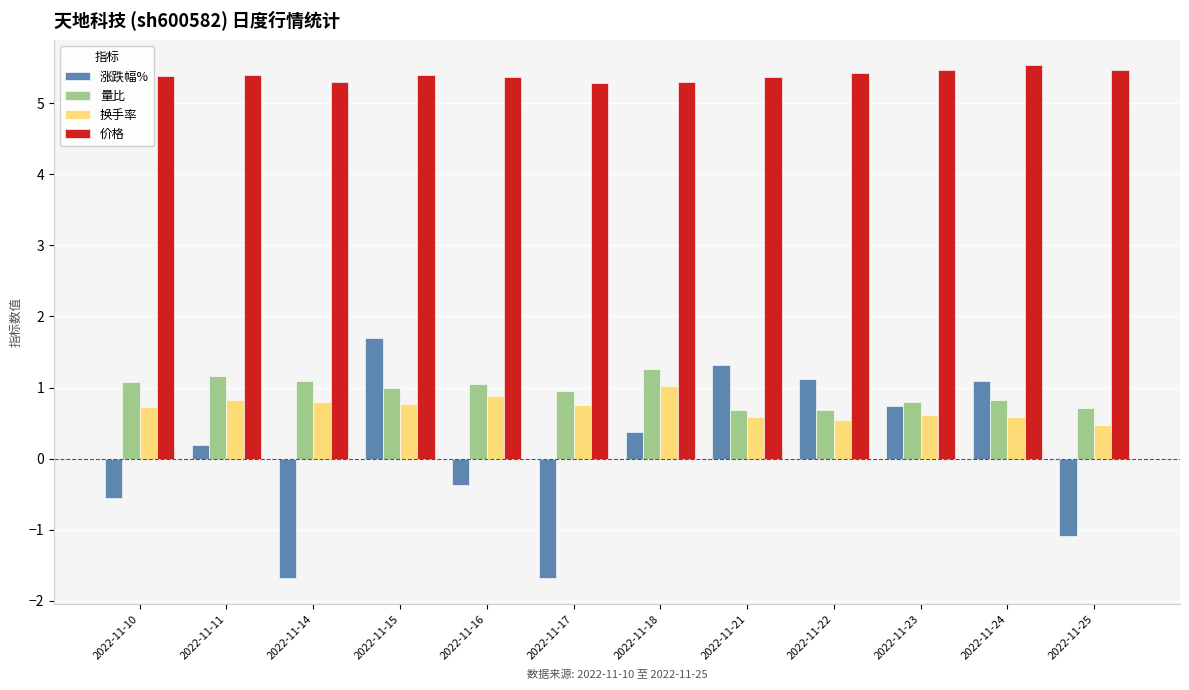

What is the spread (max minus min) of values at 2022-11-10?

5.9